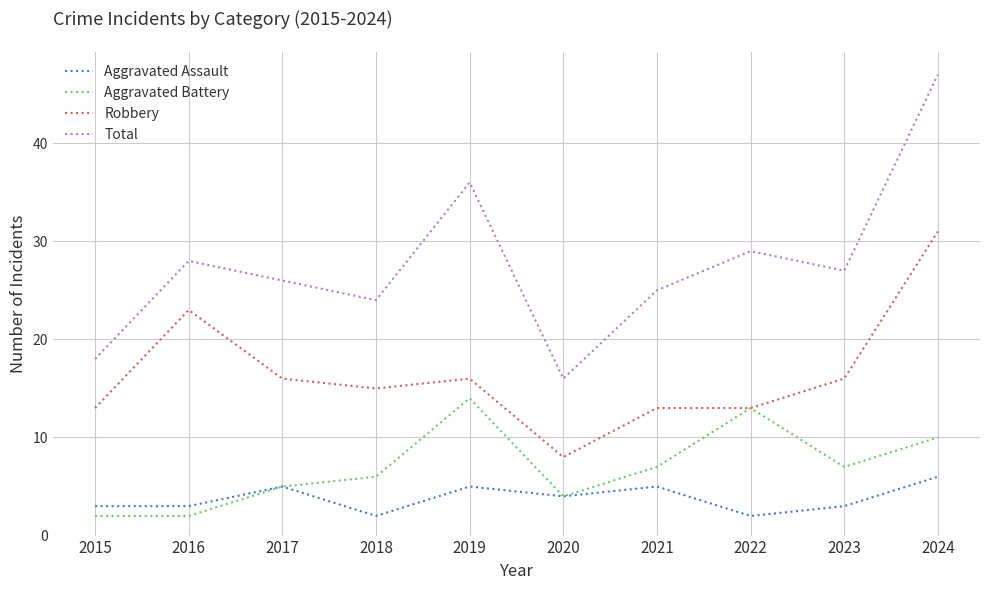

Which series changed the most between 2015 and 2021?

Total